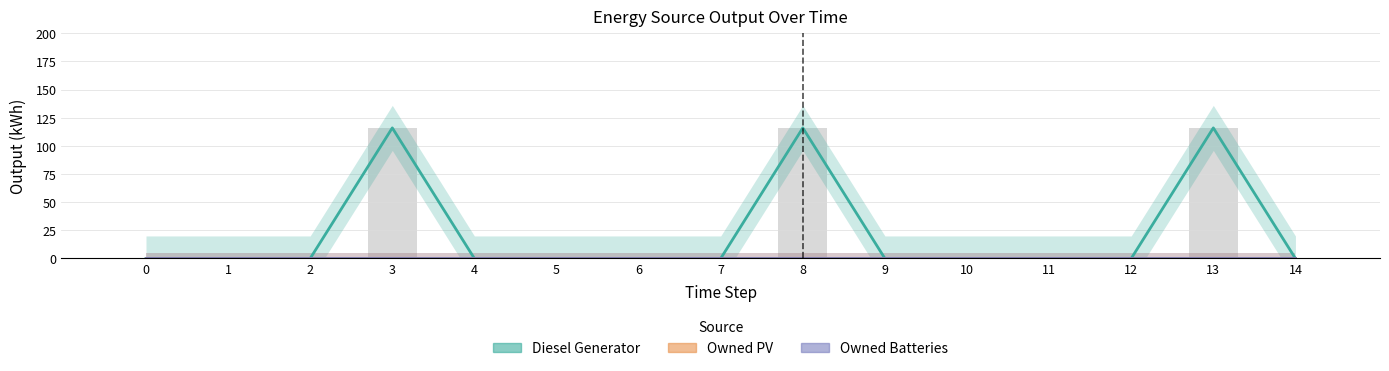

What is the difference between the second highest and second lowest values in the Diesel Generator series?

116